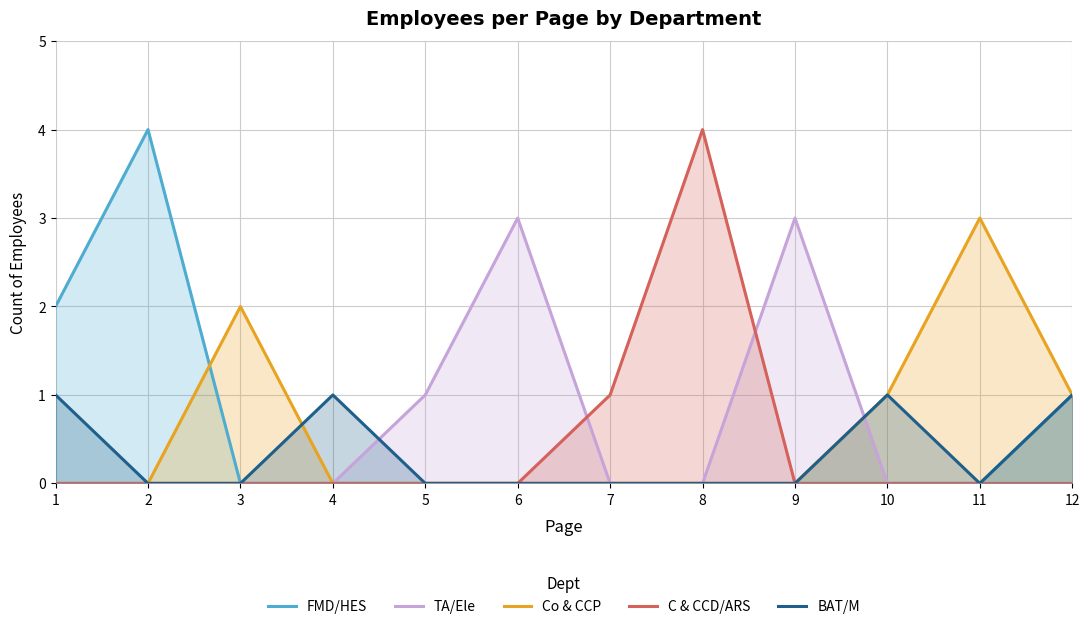

What is the value of the FMD/HES point at the 2nd from the left?

4